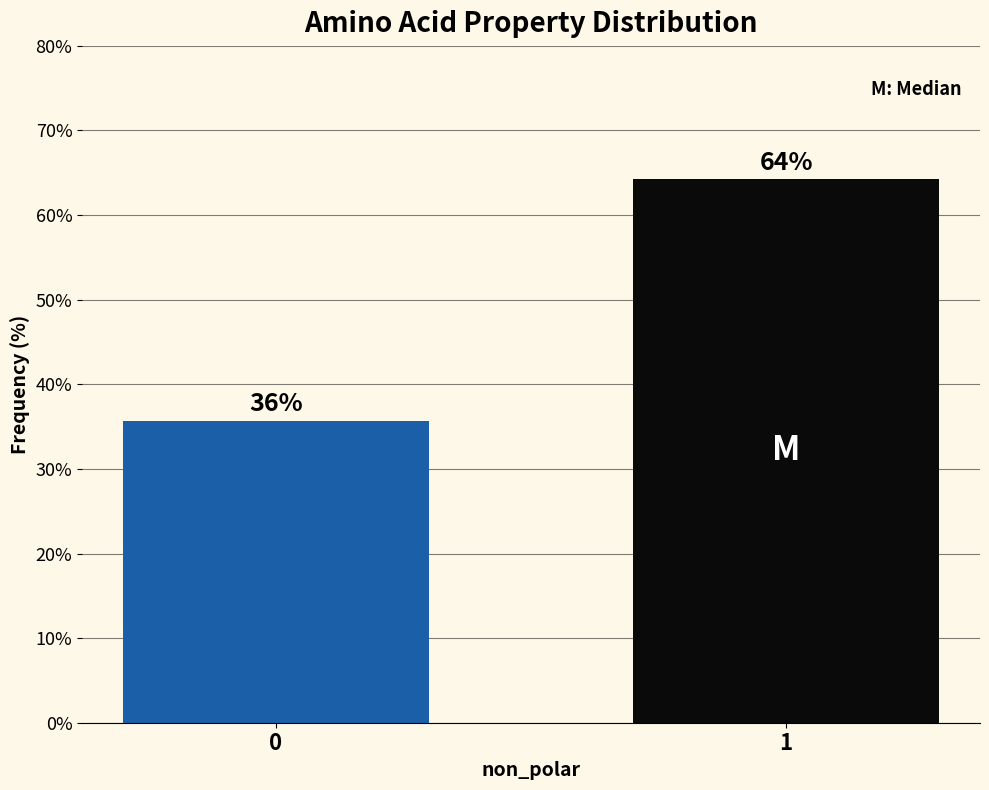

What value does the data have at 1?

64.3